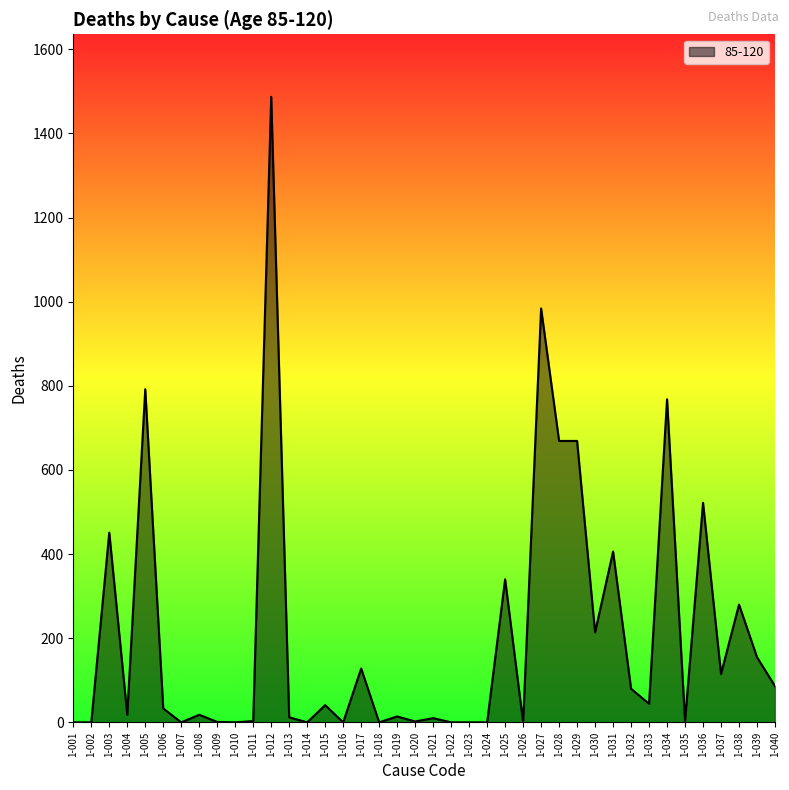

Is it true that the value at 1-027 is 1365?

False